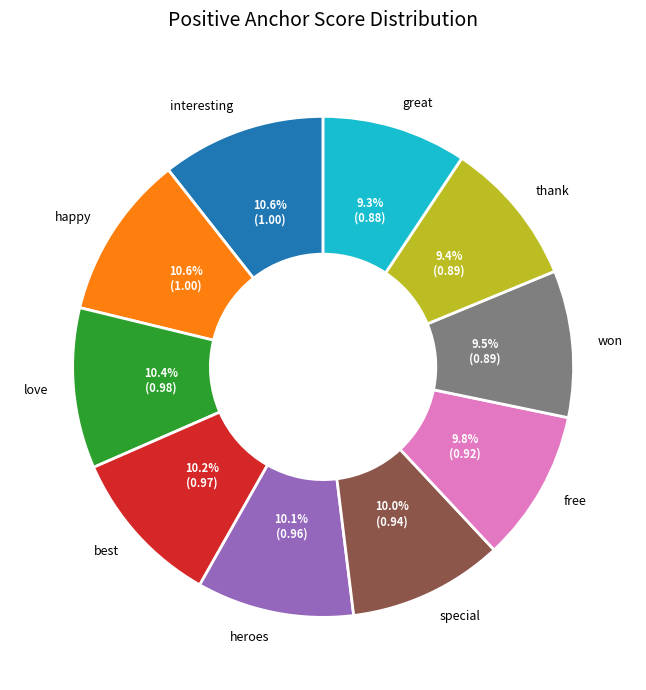

What portion of the pie excludes interesting?

89.4%